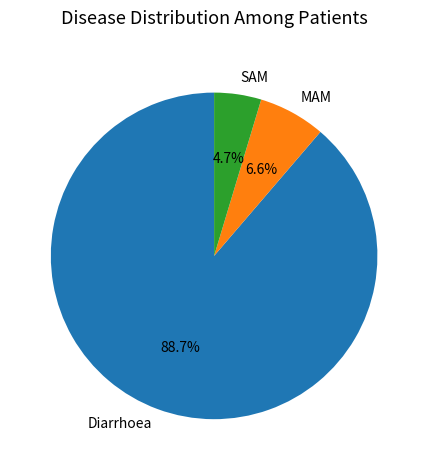

To the nearest percent, what is the difference between the largest and smallest slice percentages?

84%